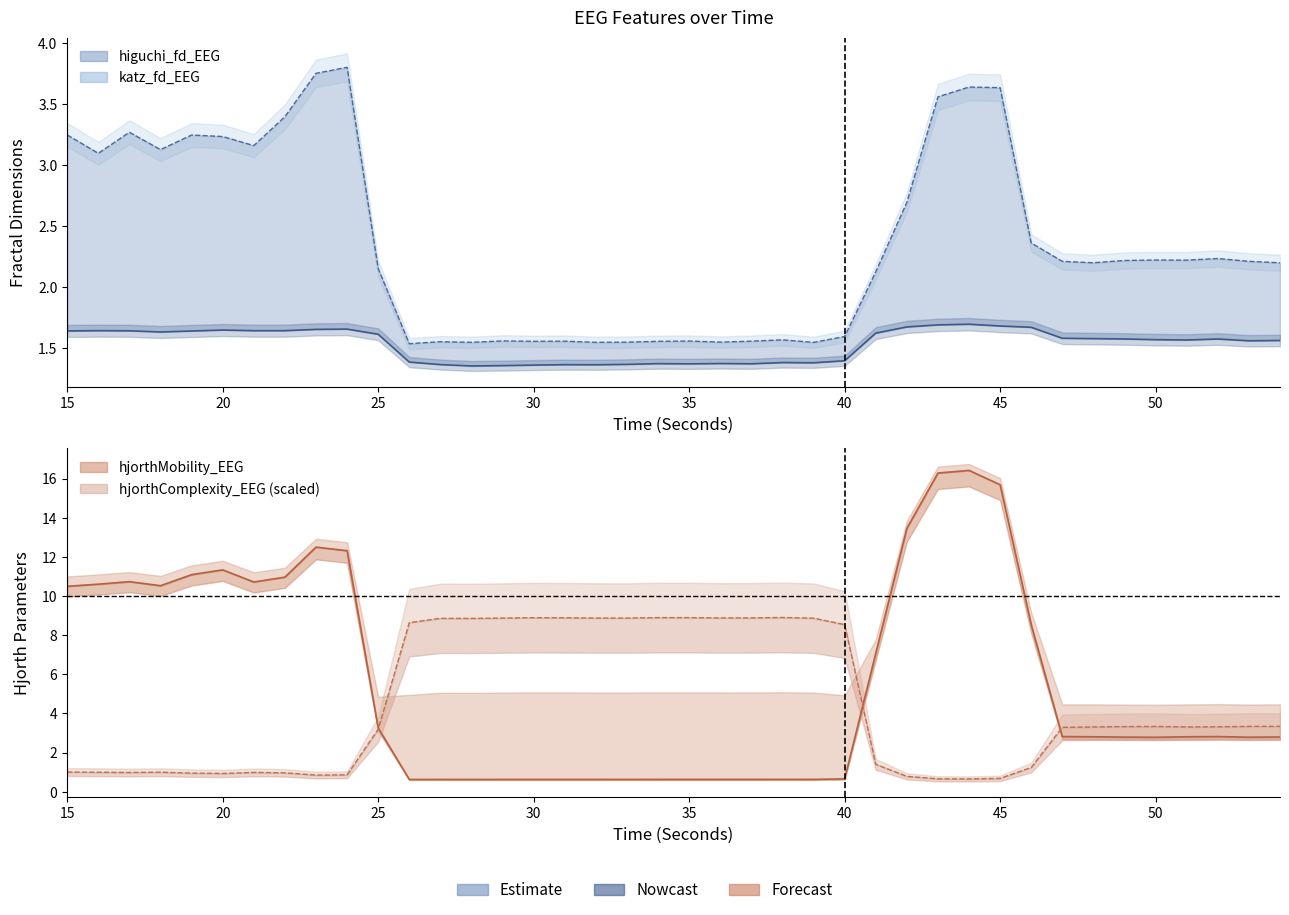

The value of hjorthMobility_EEG line at 39 is 0.9. True or false?

False